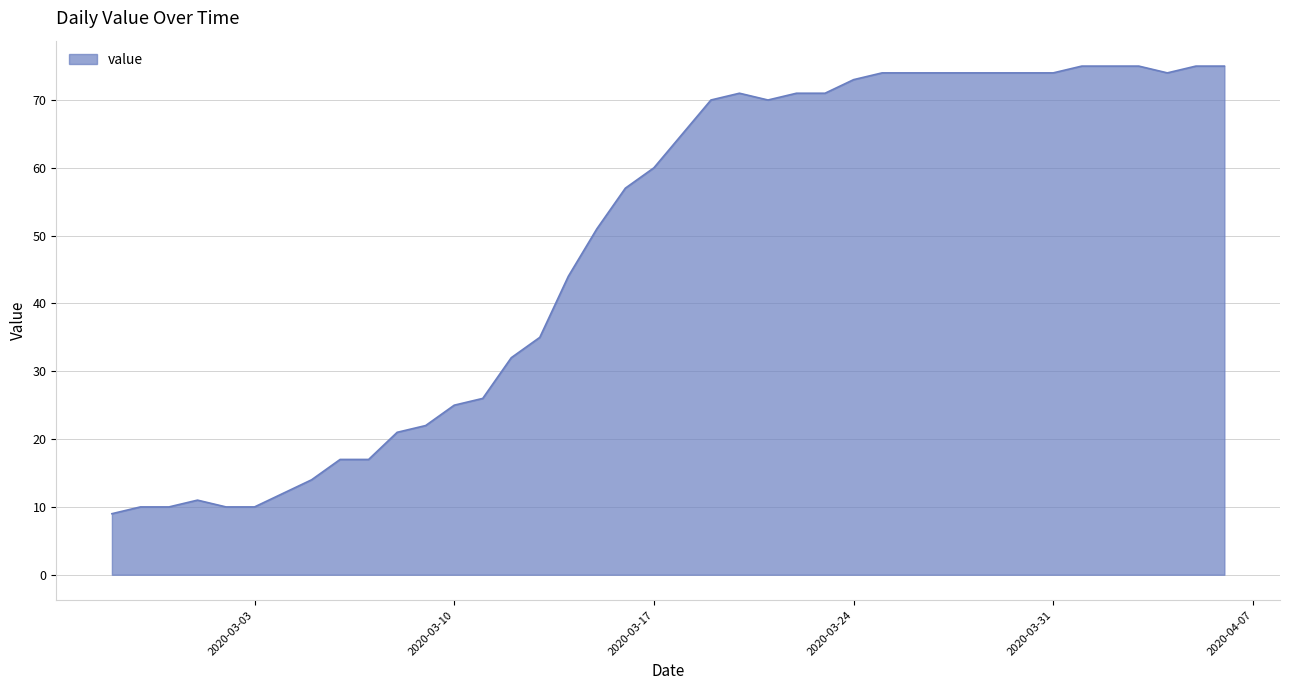

What is the difference between the maximum and minimum values?

66